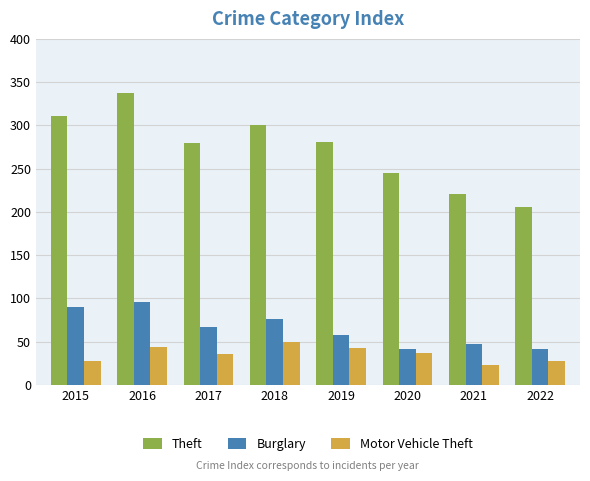

Which series changed the most between 2018 and 2021?

Theft